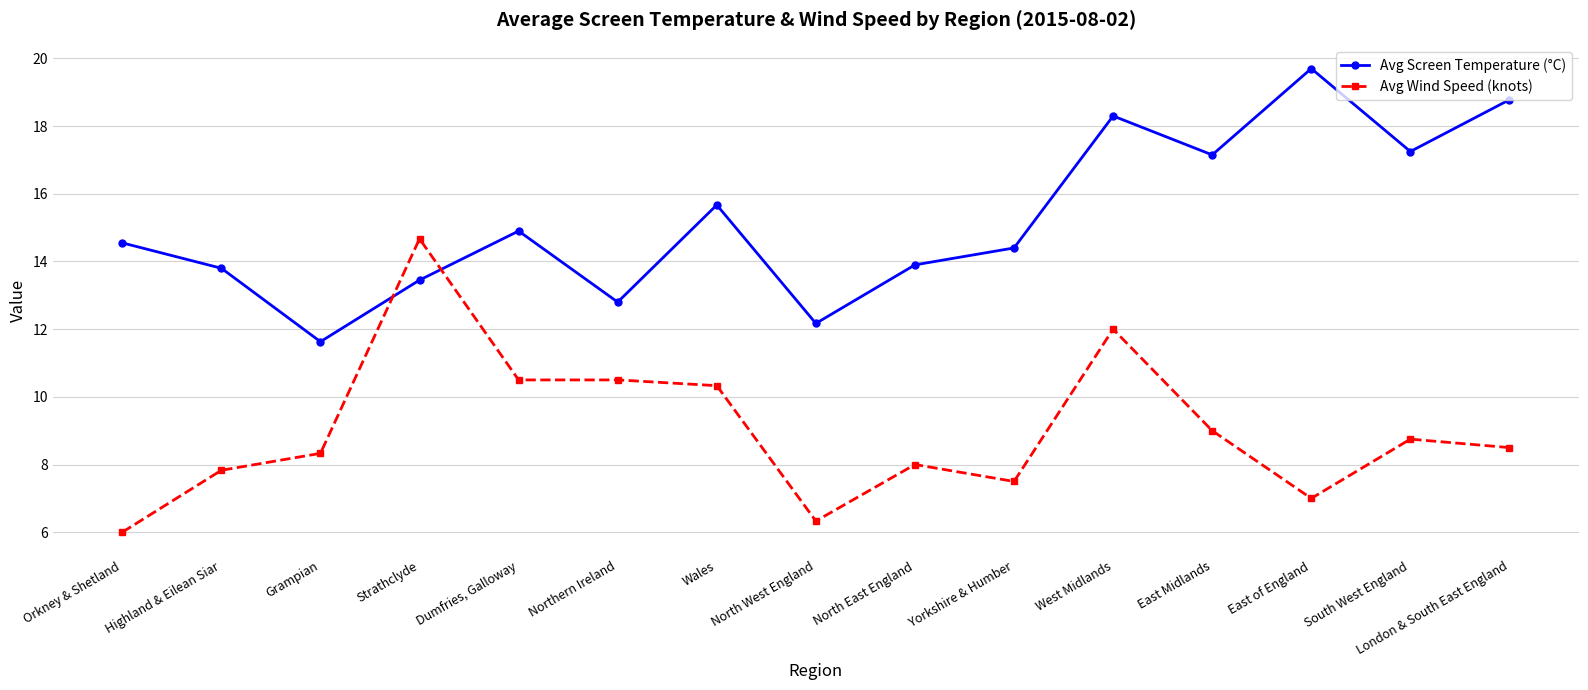

What is the label of the 1st point from the left?

Orkney & Shetland